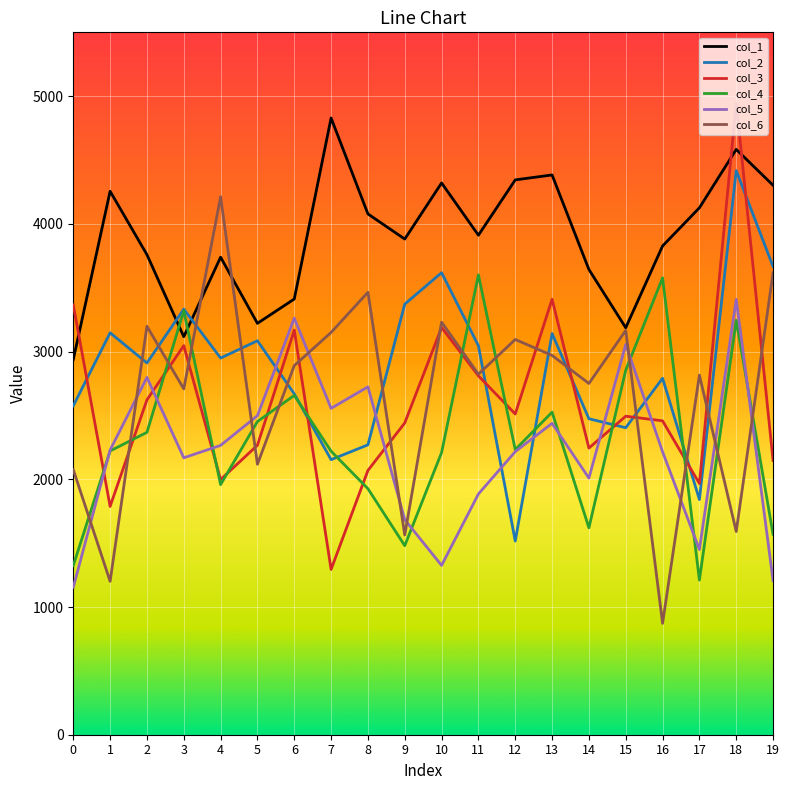

What is the average value of the col_2 series?

2869.0